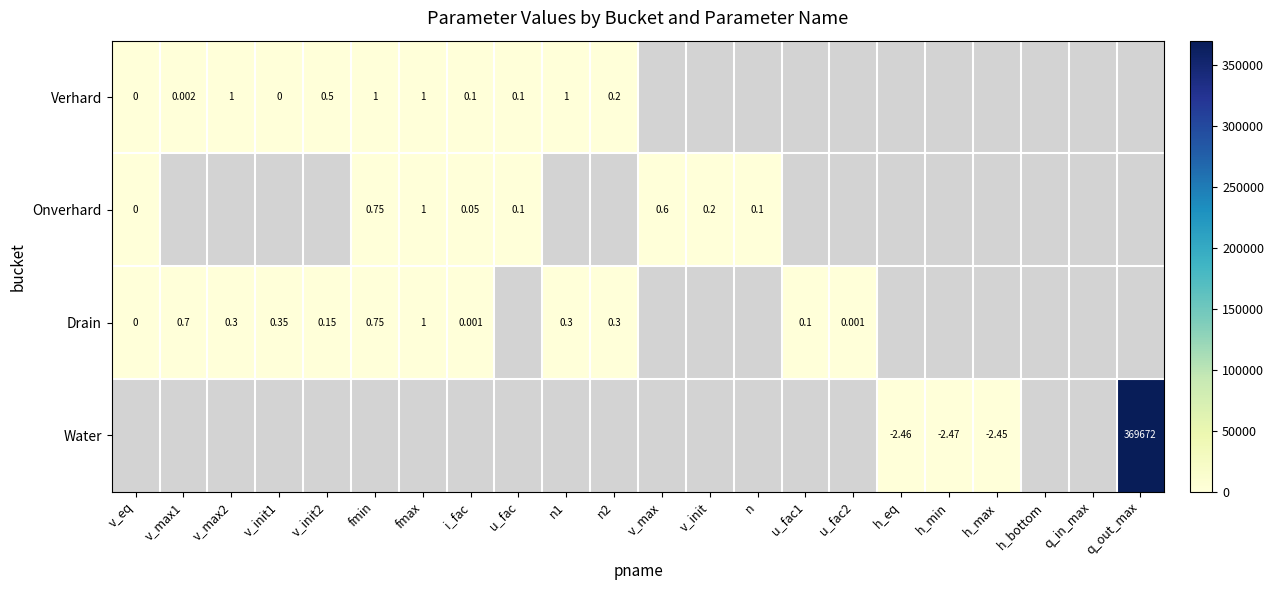

Rank the series at h_max from lowest to highest value.

Verhard, Onverhard, Drain, Water